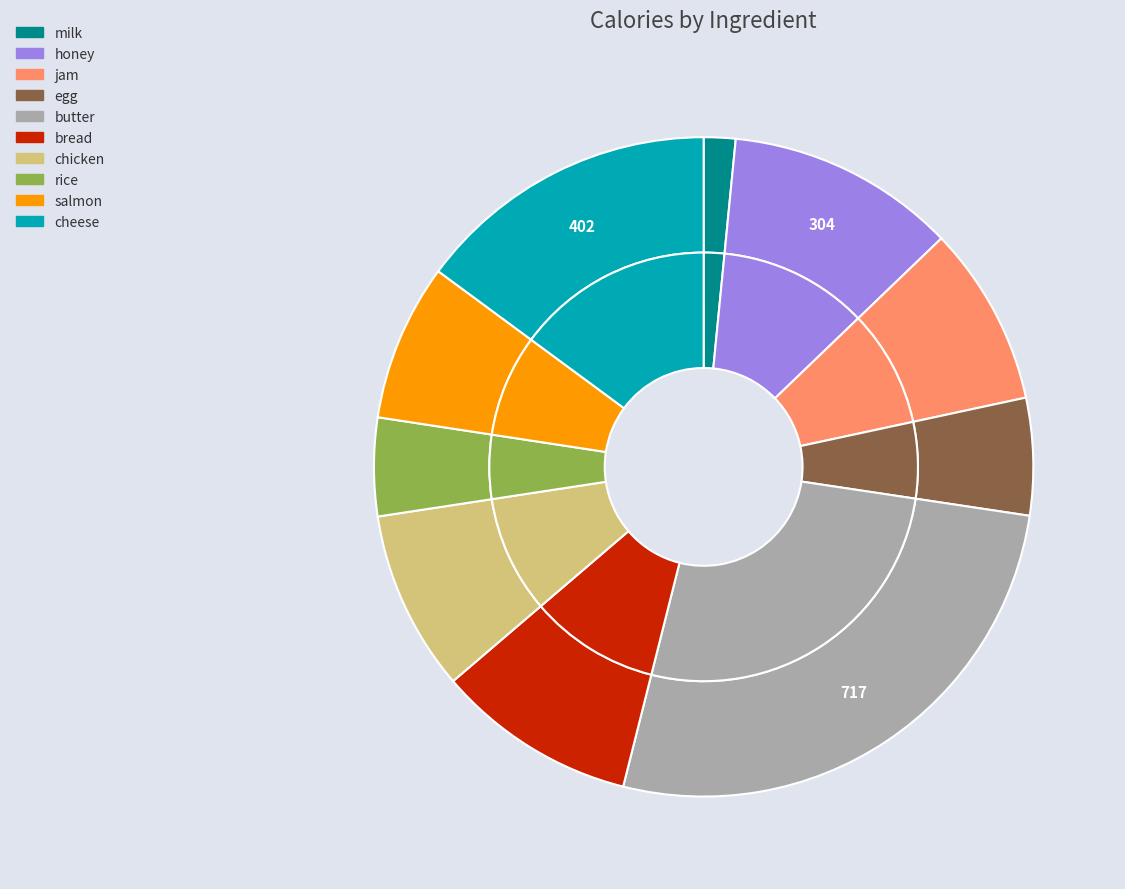

Is bread the majority of the pie?

No